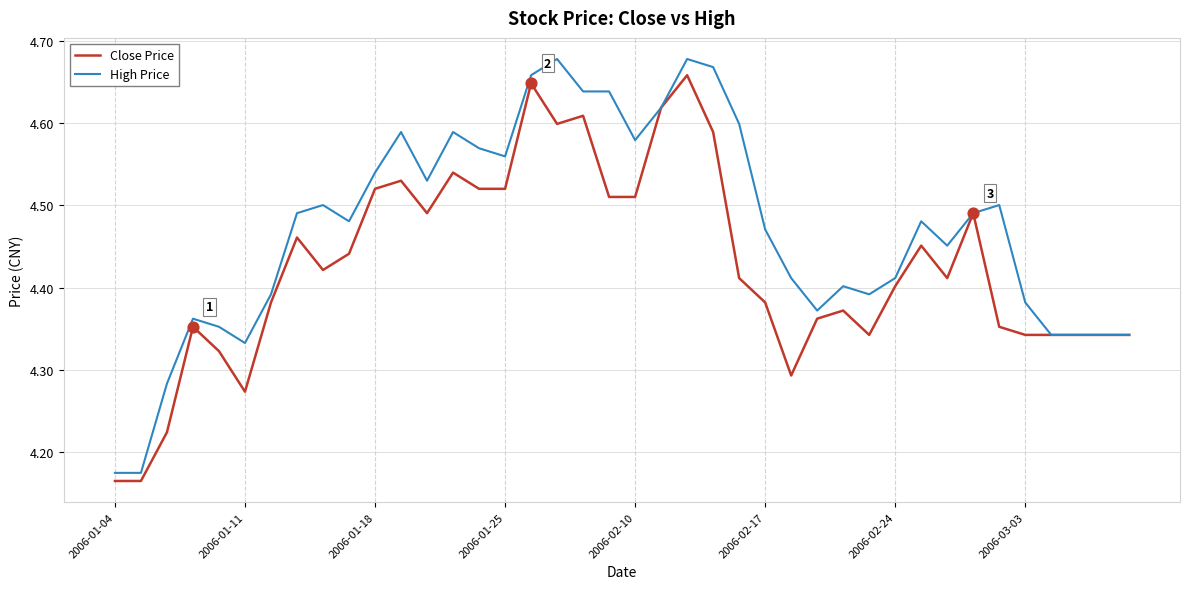

Which series has the largest total across all categories?

High Price